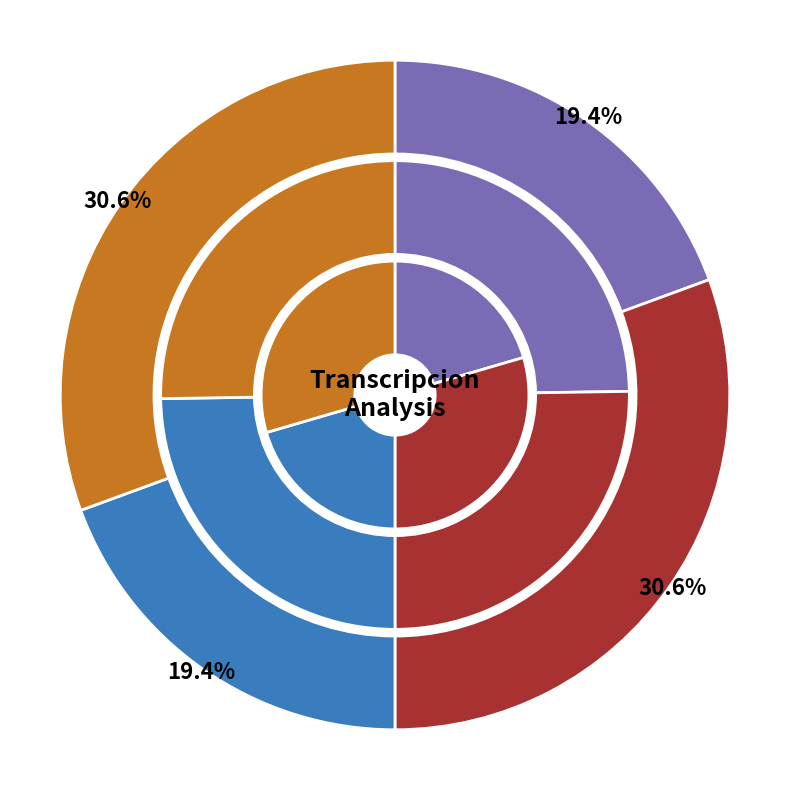

Rank the categories by Parcial value from lowest to highest.

Estandar, Dialectal, Estandar_normalizada, Dialectal_normalizada